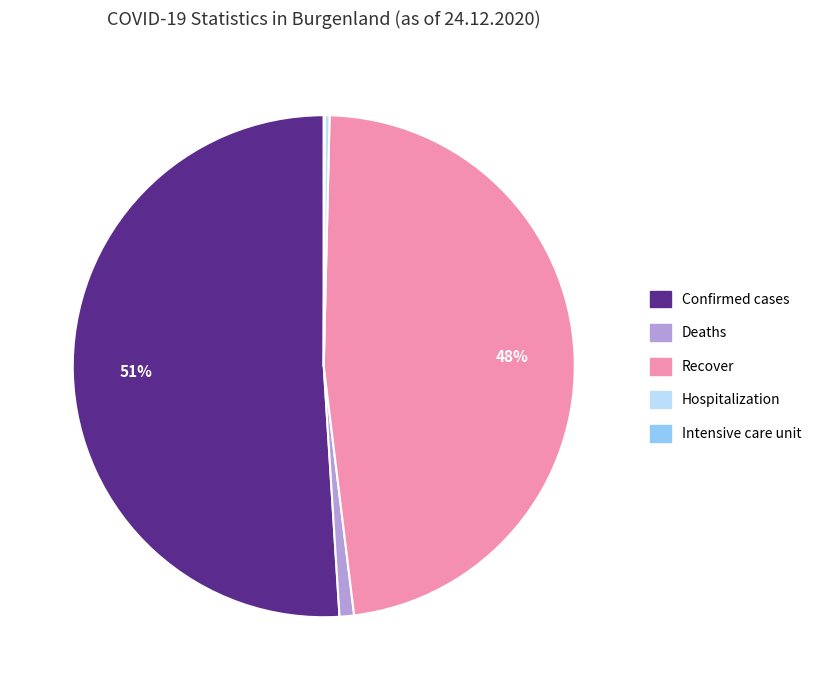

True or false: Deaths accounts for 8% of the total.

False